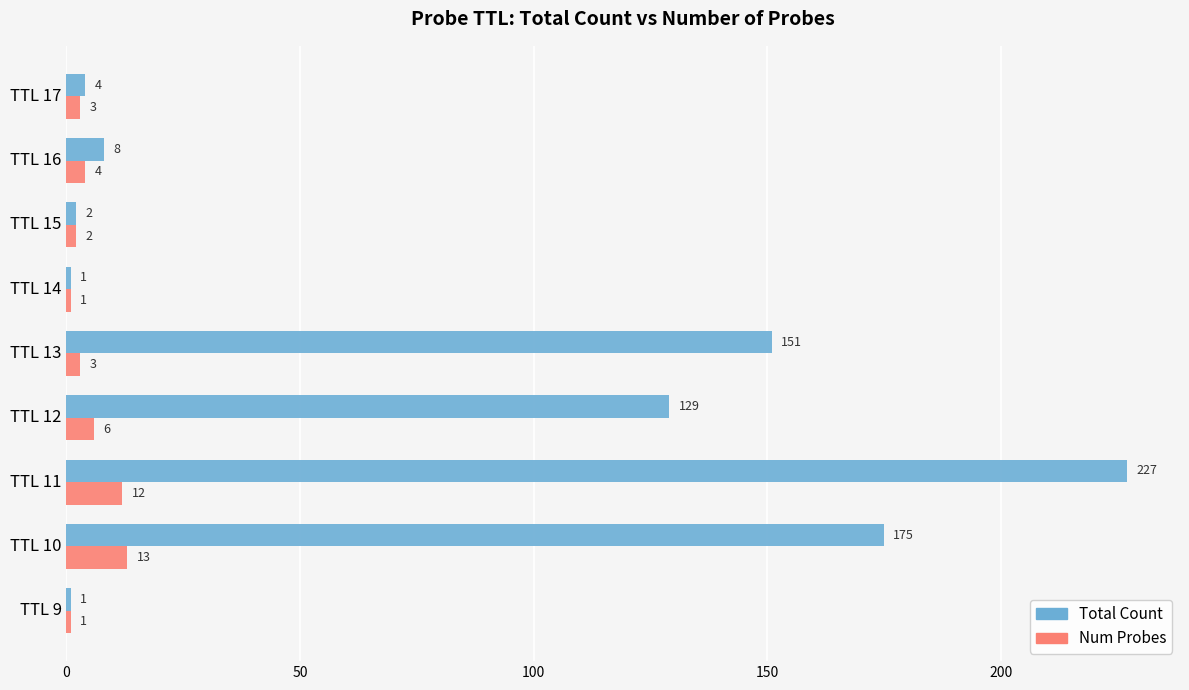

Is it true that Total Count equals 8 at TTL 16?

True